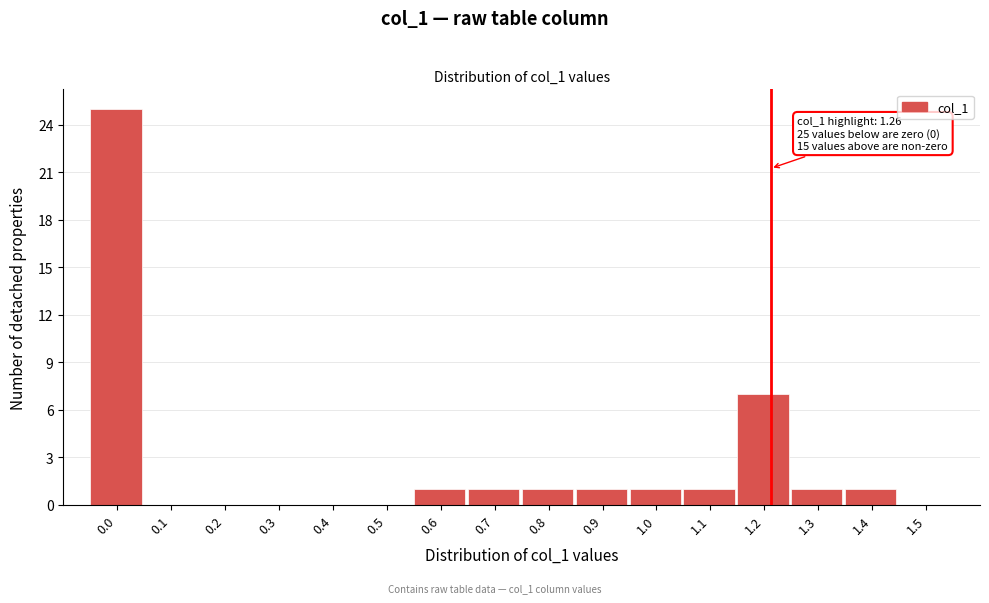

Reading left to right, what are all the values shown in this chart?

0.0=25	0.1=0	0.2=0	0.3=0	0.4=0	0.5=0	0.6=1	0.7=1	0.8=1	0.9=1	1.0=1	1.1=1	1.2=7	1.3=1	1.4=1	1.5=0